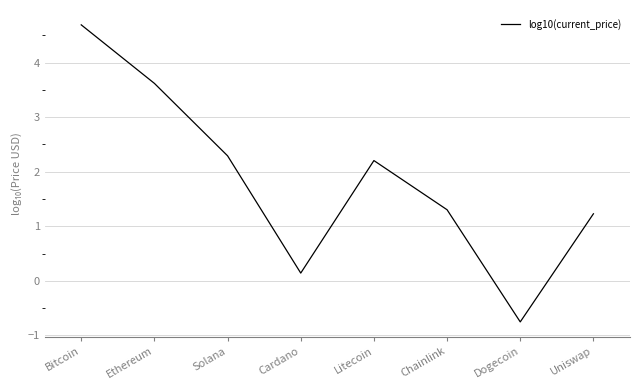

Is this an area chart (filled region under the line)?

No